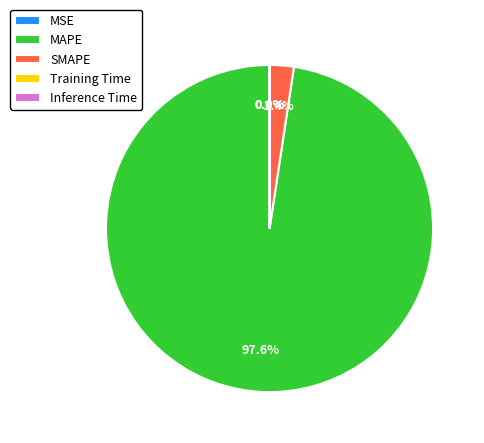

Is MAPE the majority of the pie?

Yes